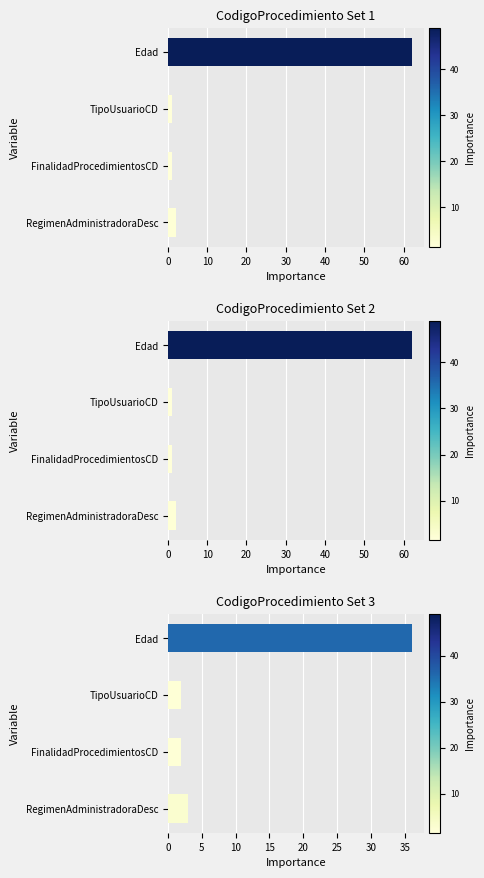

What value does the data have at FinalidadProcedimientosCD?

2